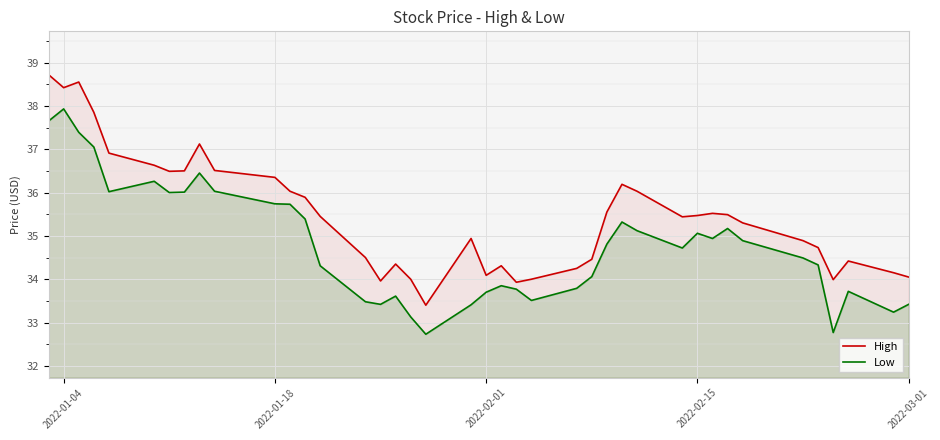

Which series has the largest total across all categories?

High